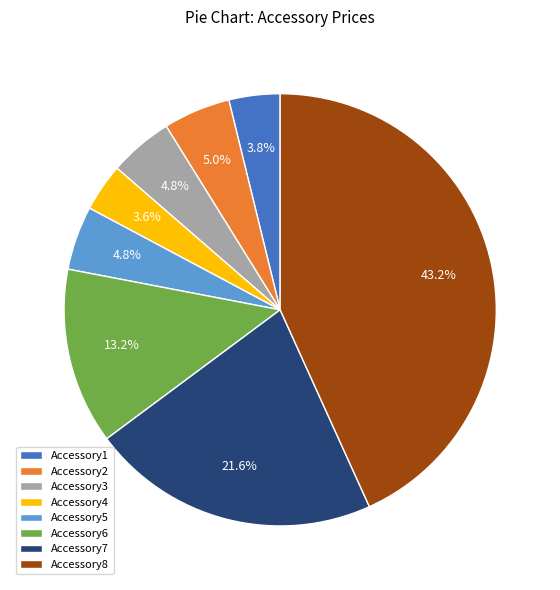

What percentage is the Accessory7 slice, to the nearest percent?

22%